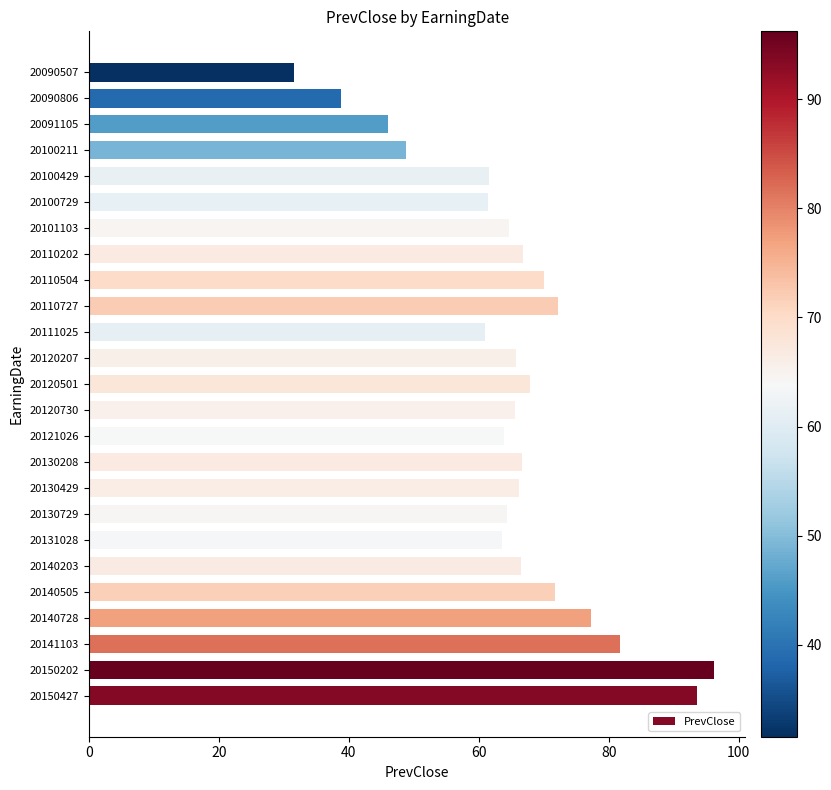

The chart shows a value of 42.0 at 20090507. True or false?

False